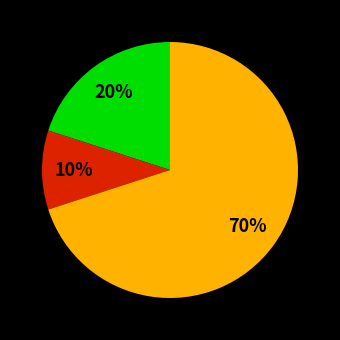

Count the number of slices in the pie.

3